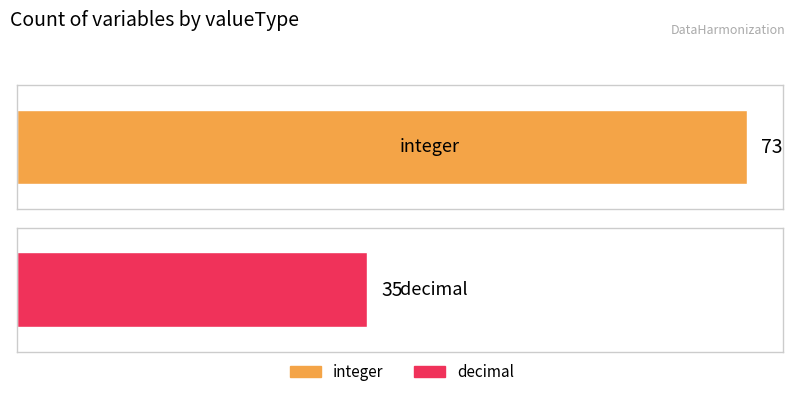

What is the change in value from integer to decimal?

-38